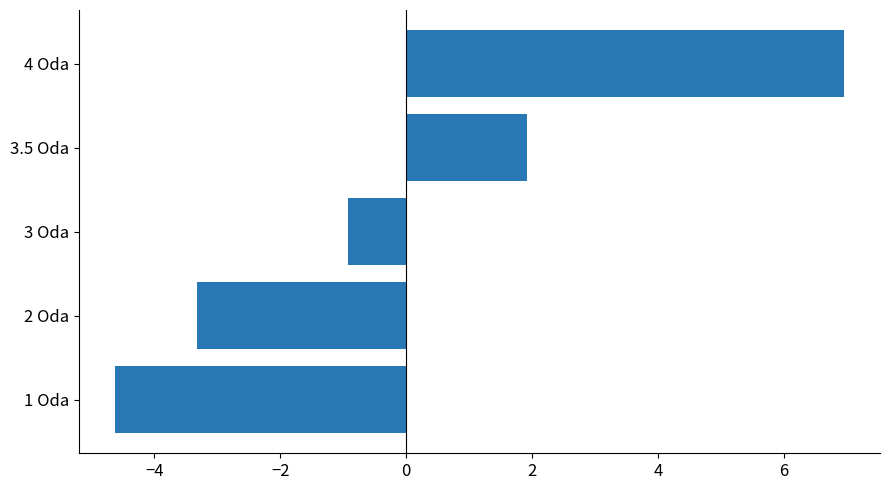

The chart shows a value of 1.0 at 3.5 Oda. True or false?

False